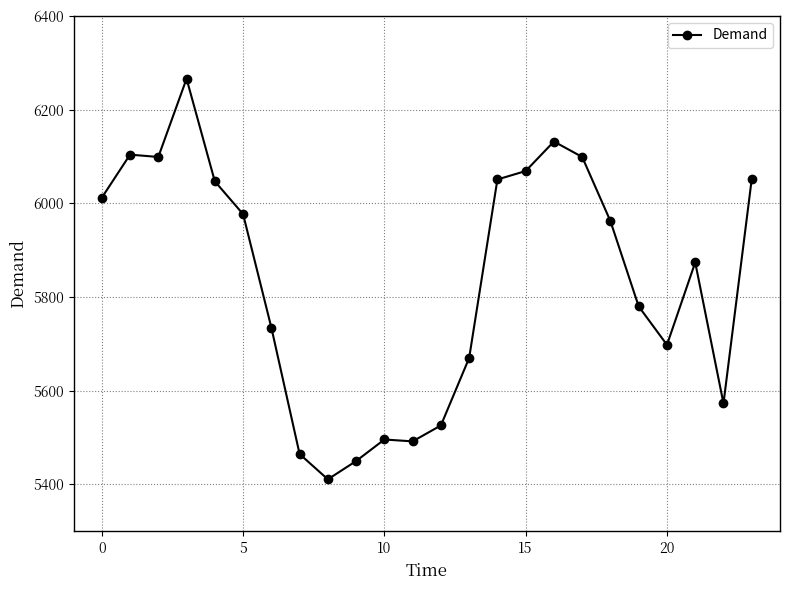

What is the difference between the second highest and second lowest values?

682